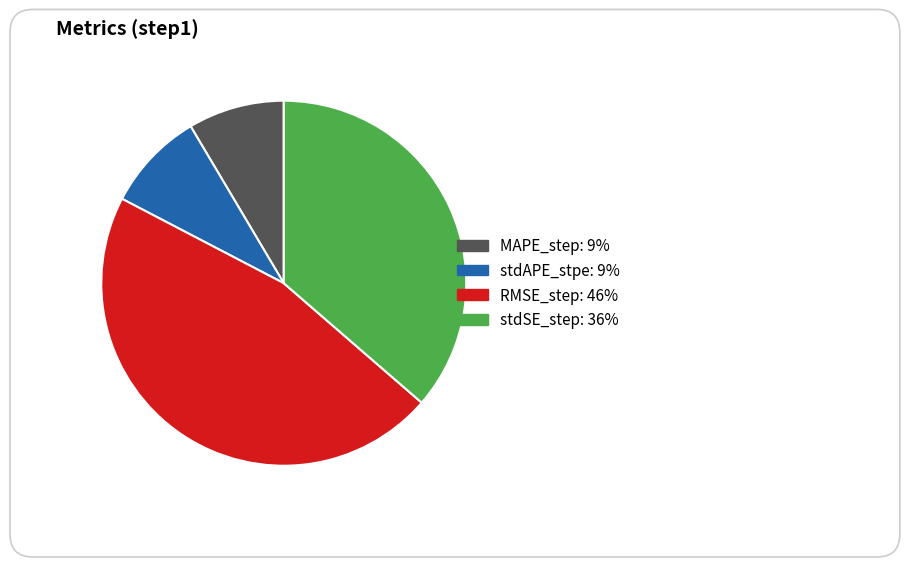

To the nearest percent, what portion does MAPE_step represent?

9%